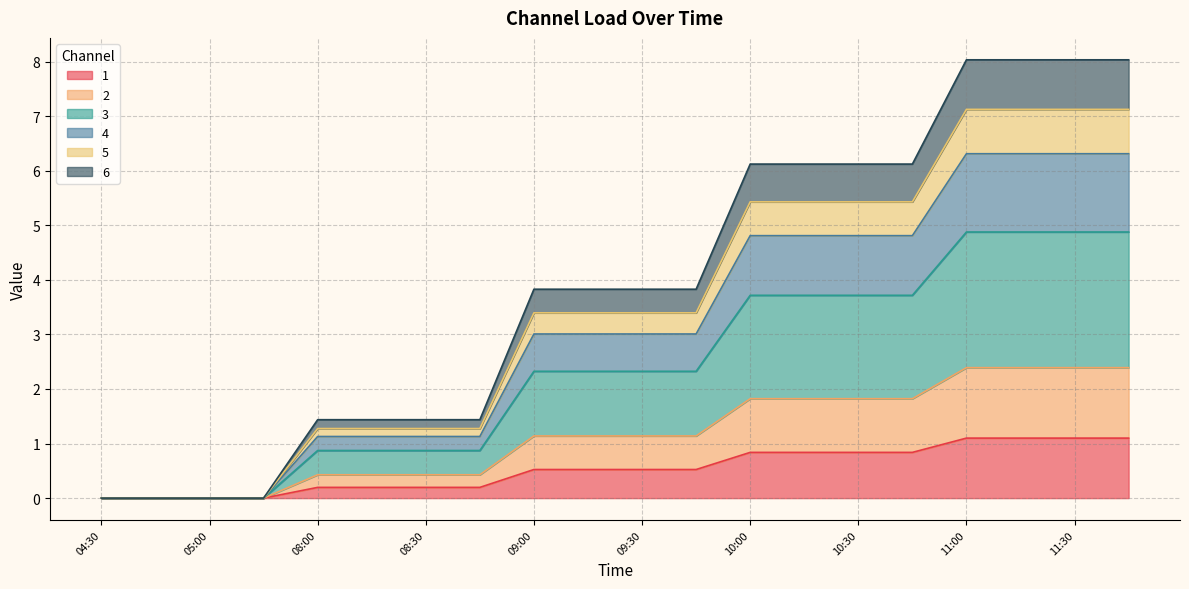

What is the total value across all series at 10:30?

6.1